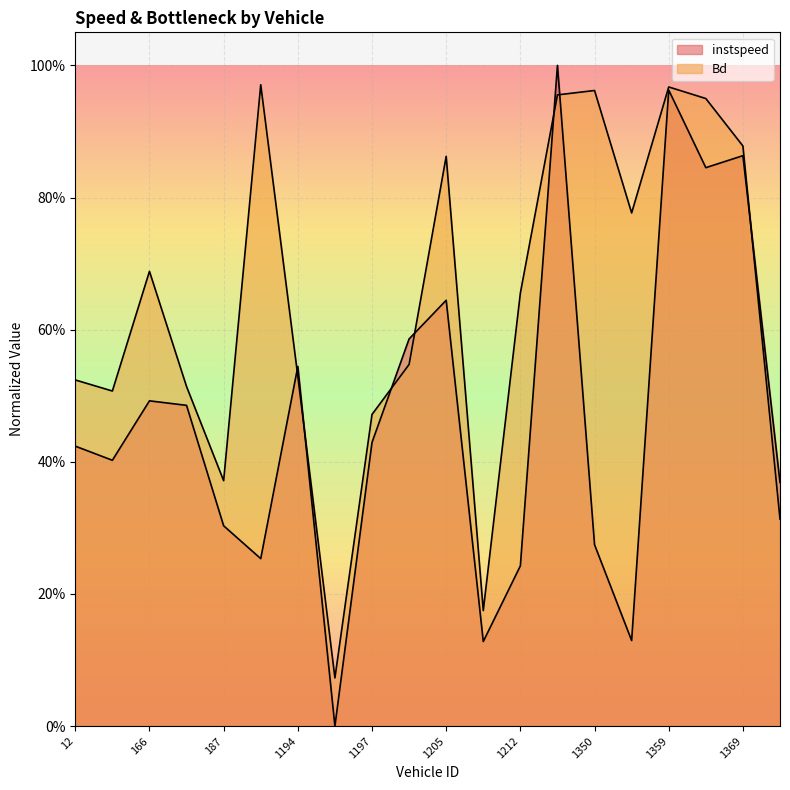

True or false: instspeed and Bd cross at least once.

True